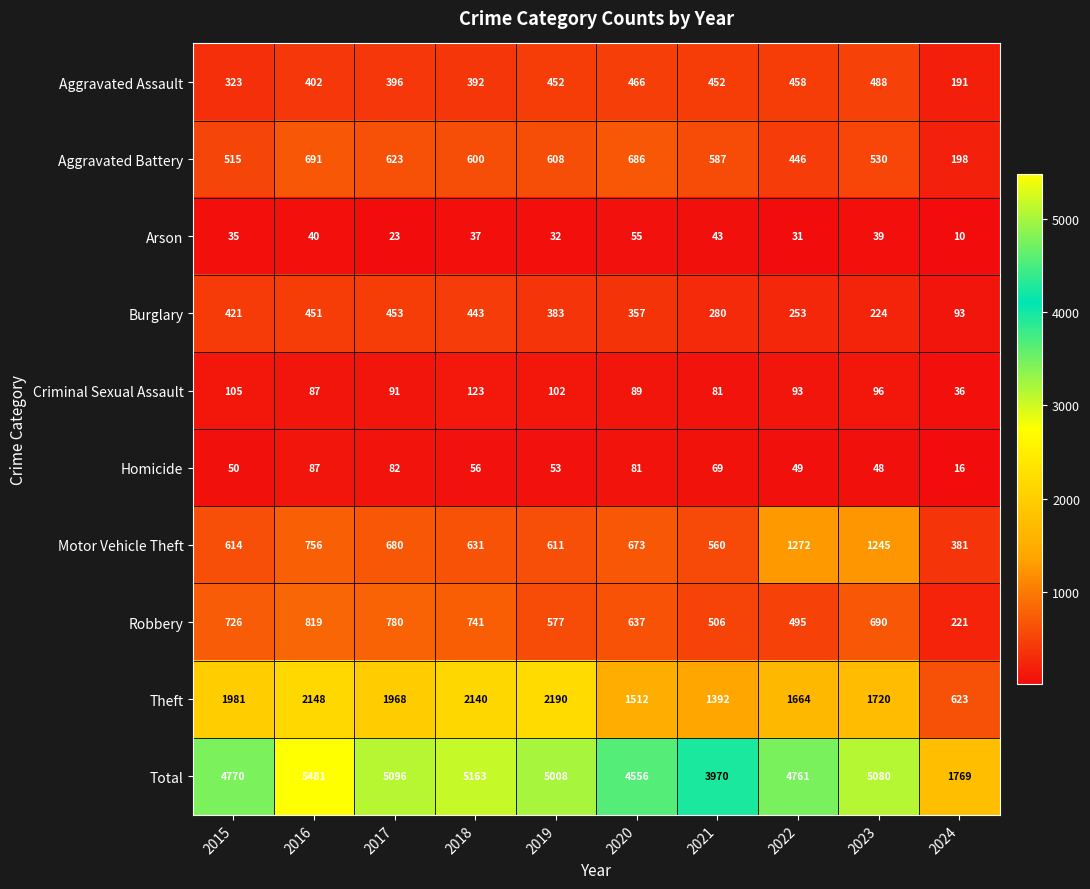

Rank the categories by Aggravated Battery value from lowest to highest.

2024, 2022, 2015, 2023, 2021, 2018, 2019, 2017, 2020, 2016